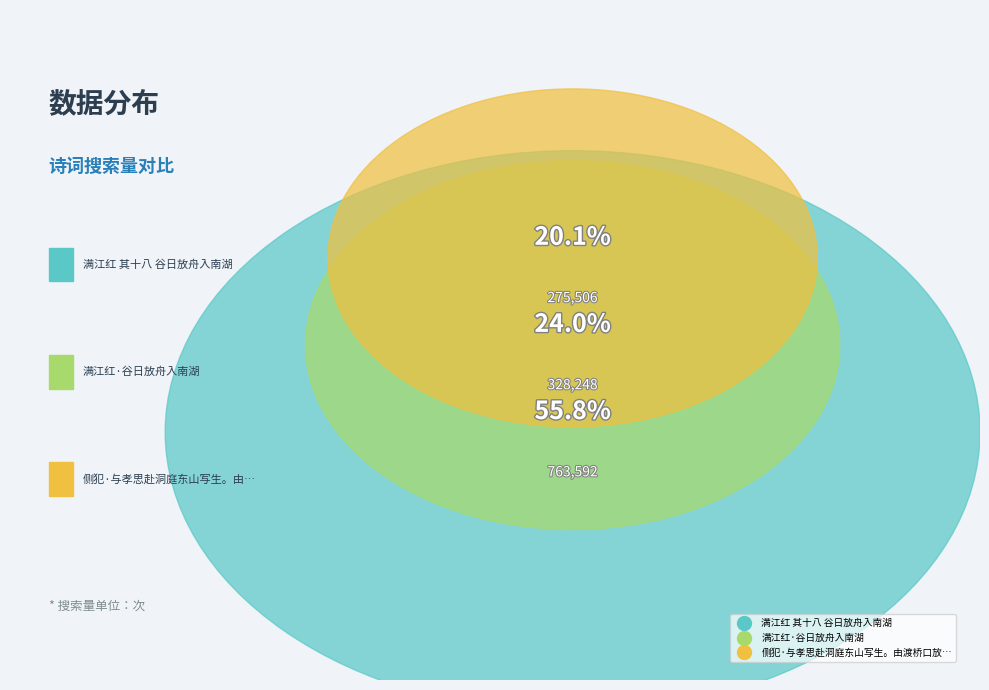

Rank the categories by value from lowest to highest.

侧犯·与孝思赴洞庭东山写生。由渡桥口放舟入太湖，至周湾泊, 满江红·谷日放舟入南湖, 满江红 其十八 谷日放舟入南湖